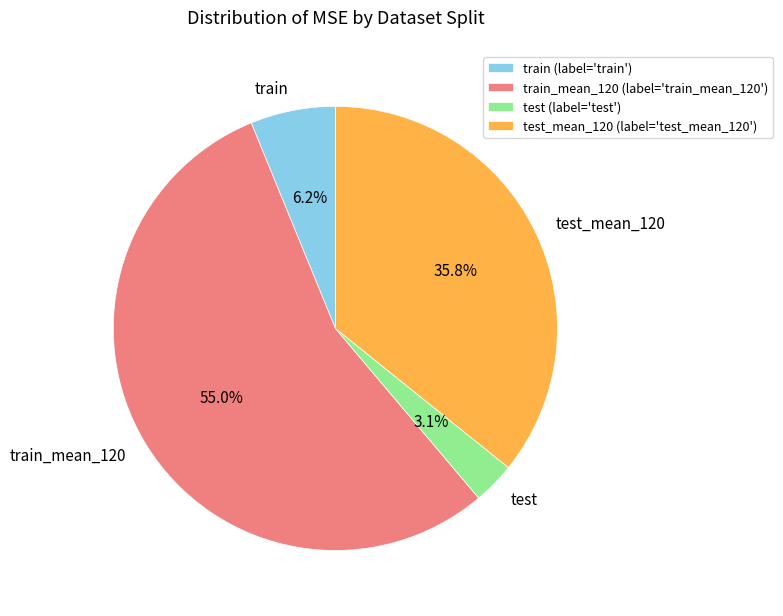

Rank the categories by value from lowest to highest.

test, train, test_mean_120, train_mean_120